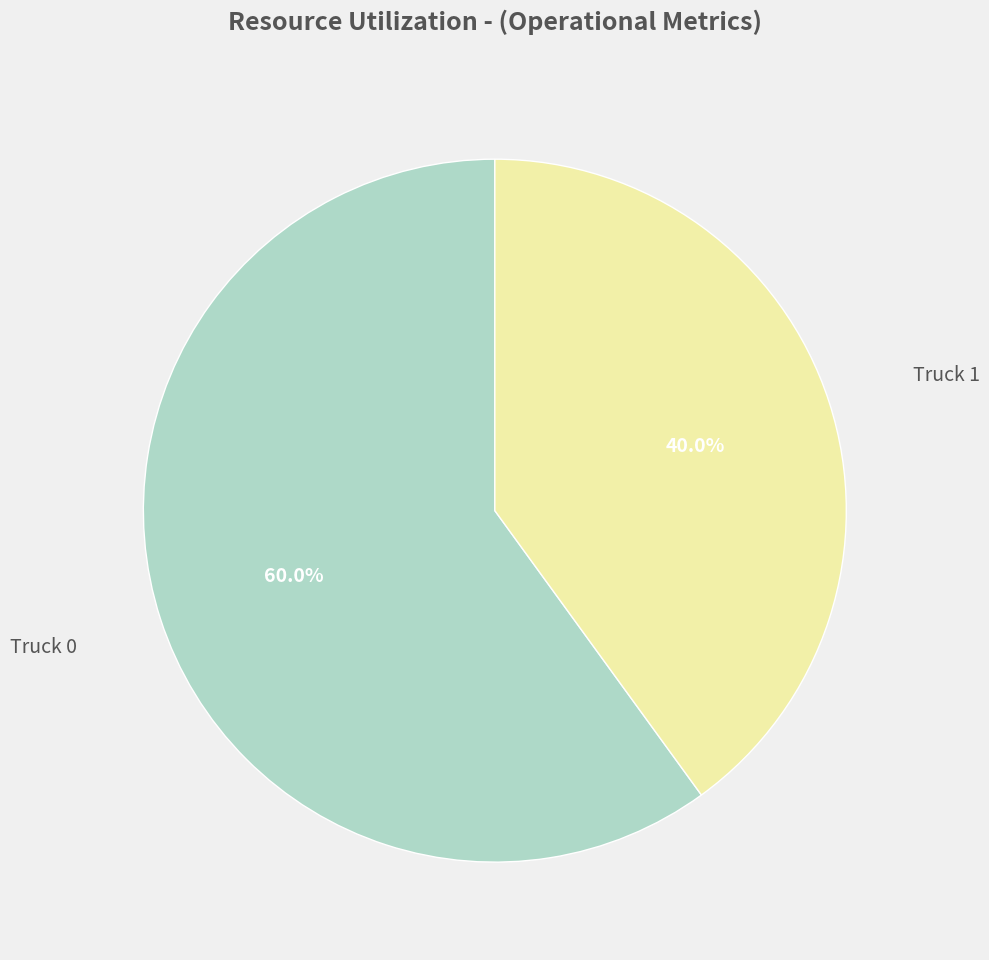

Is there any slice that represents more than half of the pie?

Yes